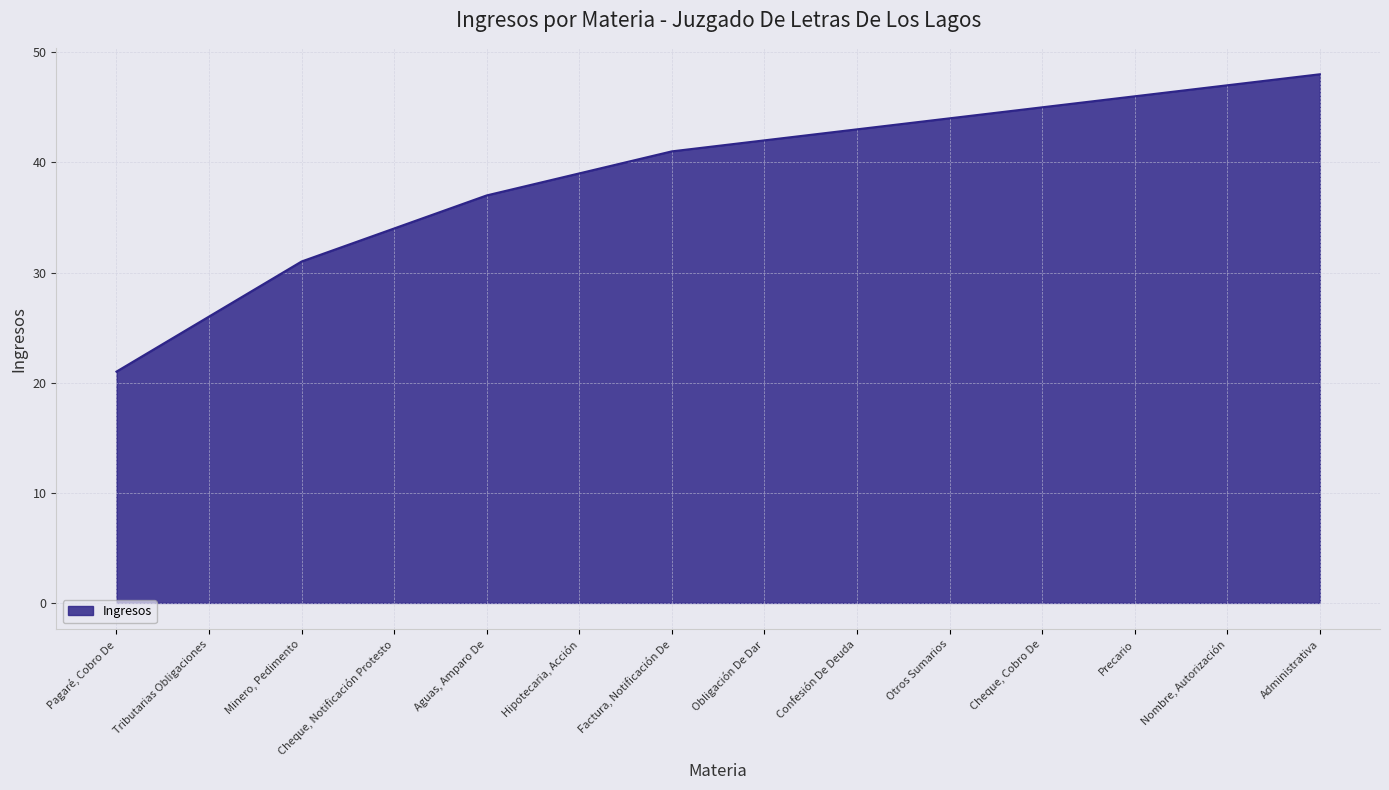

Does the chart display data point markers on the line(s)?

No